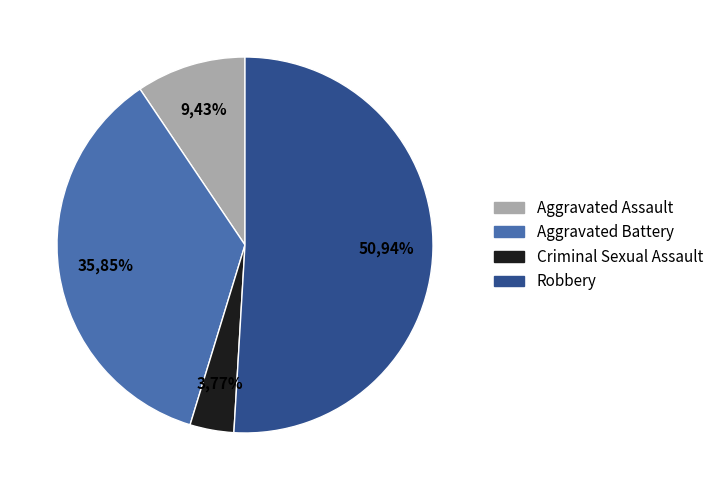

What percentage is the Robbery slice, to the nearest percent?

51%